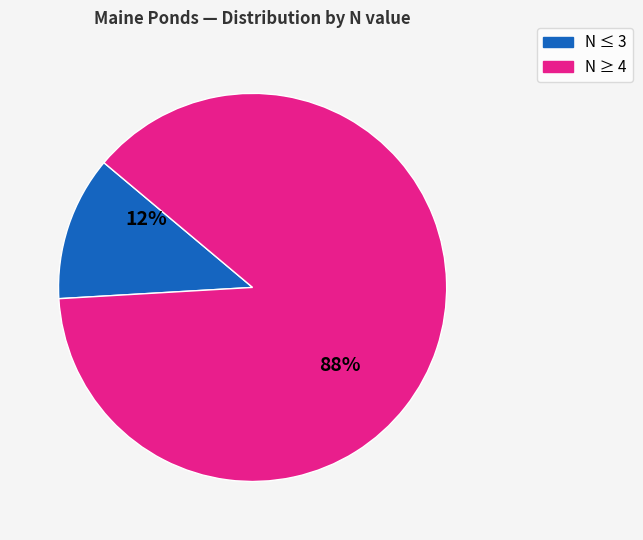

To the nearest percent, what is the difference between the largest and smallest slice percentages?

76%